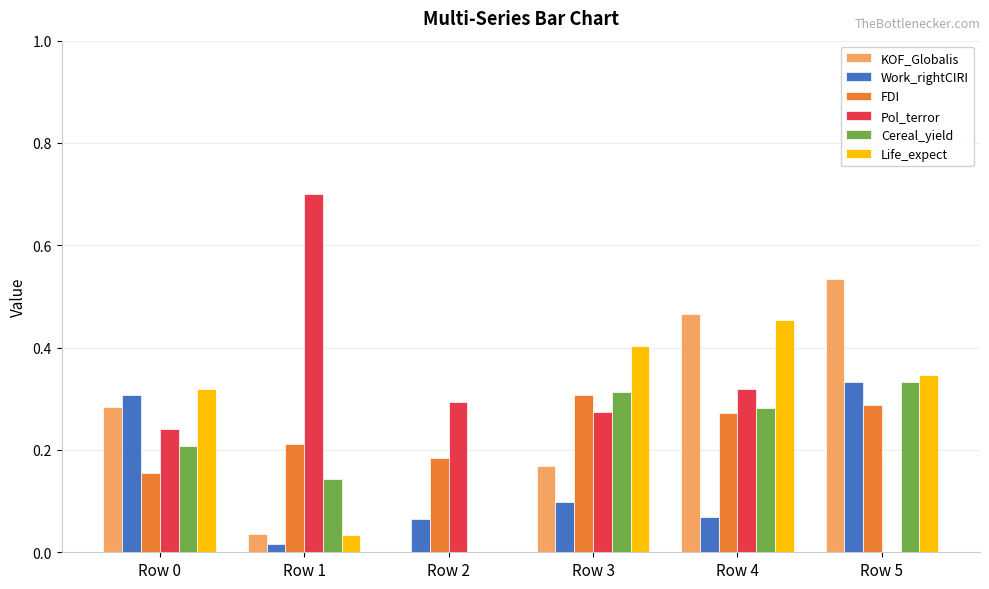

At which category does the chart reach its peak across all series?

Row 1